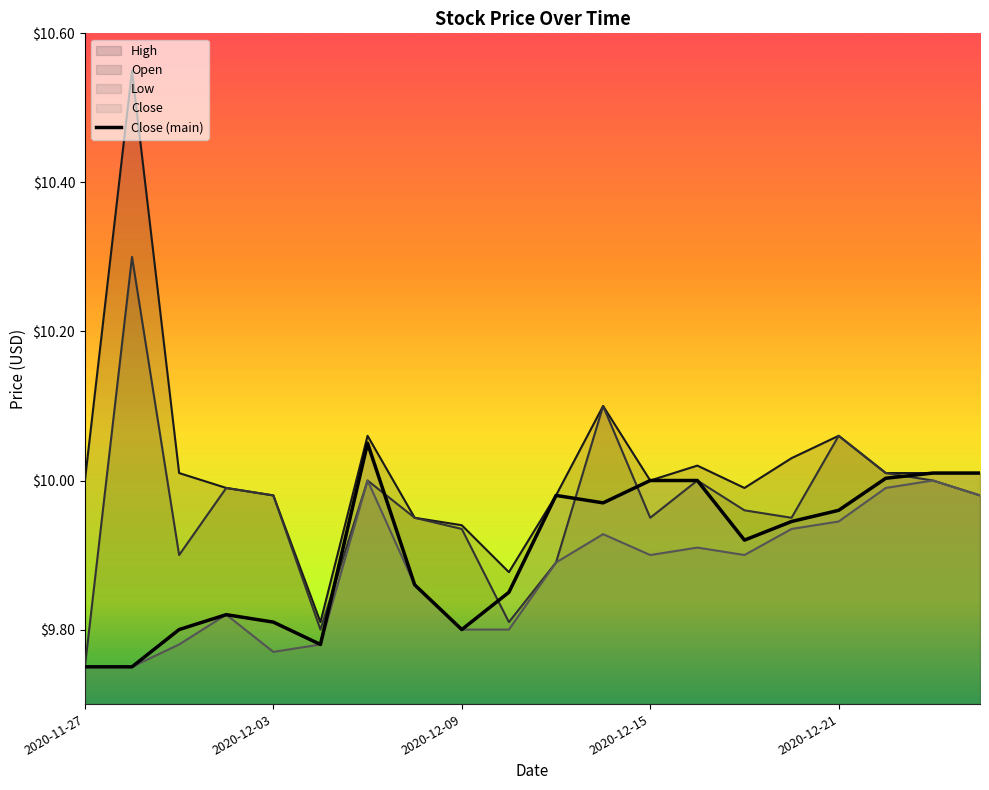

Reading right to left, transcribe all the data shown in this chart.

High: 10.0	10.0	10.0	10.1	10.0	10.0	10.0	10.0	10.1	10.0	9.9	9.9	9.9	10.1	9.8	10.0	10.0	10.0	10.6	10.0
Open: 10.0	10.0	10.0	10.1	9.9	10.0	10.0	9.9	10.1	9.9	9.8	9.9	9.9	10.0	9.8	10.0	10.0	9.9	10.3	9.8
Low: 10.0	10.0	10.0	9.9	9.9	9.9	9.9	9.9	9.9	9.9	9.8	9.8	9.9	10.0	9.8	9.8	9.8	9.8	9.8	9.8
Close: 10.0	10.0	10.0	10.0	9.9	9.9	10.0	10.0	10.0	10.0	9.8	9.8	9.9	10.1	9.8	9.8	9.8	9.8	9.8	9.8